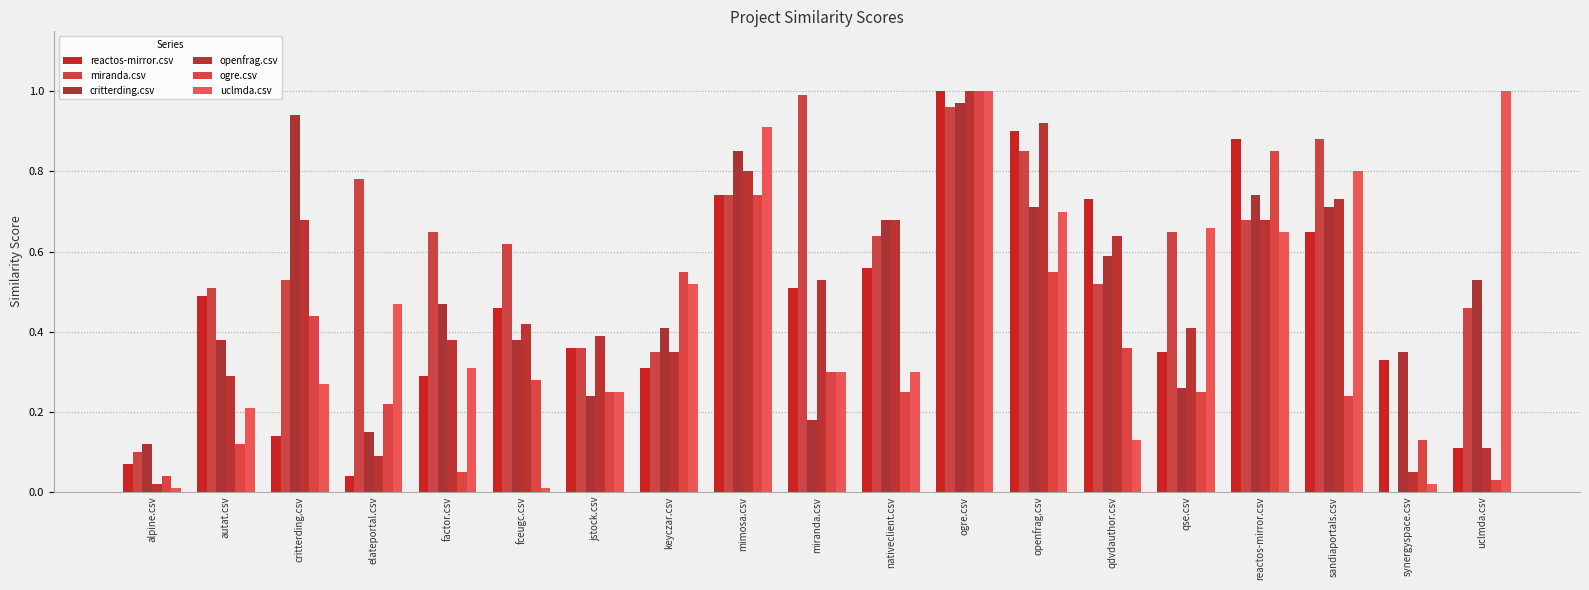

Reading left to right, transcribe all the data shown in this chart.

reactos-mirror.csv: alpine.csv=0.1	autat.csv=0.5	critterding.csv=0.1	elateportal.csv=0.0	factor.csv=0.3	fceugc.csv=0.5	jstock.csv=0.4	keyczar.csv=0.3	mimosa.csv=0.7	miranda.csv=0.5	nativeclient.csv=0.6	ogre.csv=1.0	openfrag.csv=0.9	qdvdauthor.csv=0.7	qse.csv=0.3	reactos-mirror.csv=0.9	sandiaportals.csv=0.7	synergyspace.csv=0.3	uclmda.csv=0.1
miranda.csv: alpine.csv=0.1	autat.csv=0.5	critterding.csv=0.5	elateportal.csv=0.8	factor.csv=0.7	fceugc.csv=0.6	jstock.csv=0.4	keyczar.csv=0.3	mimosa.csv=0.7	miranda.csv=1.0	nativeclient.csv=0.6	ogre.csv=1.0	openfrag.csv=0.8	qdvdauthor.csv=0.5	qse.csv=0.7	reactos-mirror.csv=0.7	sandiaportals.csv=0.9	synergyspace.csv=0.0	uclmda.csv=0.5
critterding.csv: alpine.csv=0.1	autat.csv=0.4	critterding.csv=0.9	elateportal.csv=0.1	factor.csv=0.5	fceugc.csv=0.4	jstock.csv=0.2	keyczar.csv=0.4	mimosa.csv=0.8	miranda.csv=0.2	nativeclient.csv=0.7	ogre.csv=1.0	openfrag.csv=0.7	qdvdauthor.csv=0.6	qse.csv=0.3	reactos-mirror.csv=0.7	sandiaportals.csv=0.7	synergyspace.csv=0.3	uclmda.csv=0.5
openfrag.csv: alpine.csv=0.0	autat.csv=0.3	critterding.csv=0.7	elateportal.csv=0.1	factor.csv=0.4	fceugc.csv=0.4	jstock.csv=0.4	keyczar.csv=0.3	mimosa.csv=0.8	miranda.csv=0.5	nativeclient.csv=0.7	ogre.csv=1.0	openfrag.csv=0.9	qdvdauthor.csv=0.6	qse.csv=0.4	reactos-mirror.csv=0.7	sandiaportals.csv=0.7	synergyspace.csv=0.1	uclmda.csv=0.1
ogre.csv: alpine.csv=0.0	autat.csv=0.1	critterding.csv=0.4	elateportal.csv=0.2	factor.csv=0.1	fceugc.csv=0.3	jstock.csv=0.2	keyczar.csv=0.6	mimosa.csv=0.7	miranda.csv=0.3	nativeclient.csv=0.2	ogre.csv=1.0	openfrag.csv=0.6	qdvdauthor.csv=0.4	qse.csv=0.2	reactos-mirror.csv=0.8	sandiaportals.csv=0.2	synergyspace.csv=0.1	uclmda.csv=0.0
uclmda.csv: alpine.csv=0.0	autat.csv=0.2	critterding.csv=0.3	elateportal.csv=0.5	factor.csv=0.3	fceugc.csv=0.0	jstock.csv=0.2	keyczar.csv=0.5	mimosa.csv=0.9	miranda.csv=0.3	nativeclient.csv=0.3	ogre.csv=1.0	openfrag.csv=0.7	qdvdauthor.csv=0.1	qse.csv=0.7	reactos-mirror.csv=0.7	sandiaportals.csv=0.8	synergyspace.csv=0.0	uclmda.csv=1.0